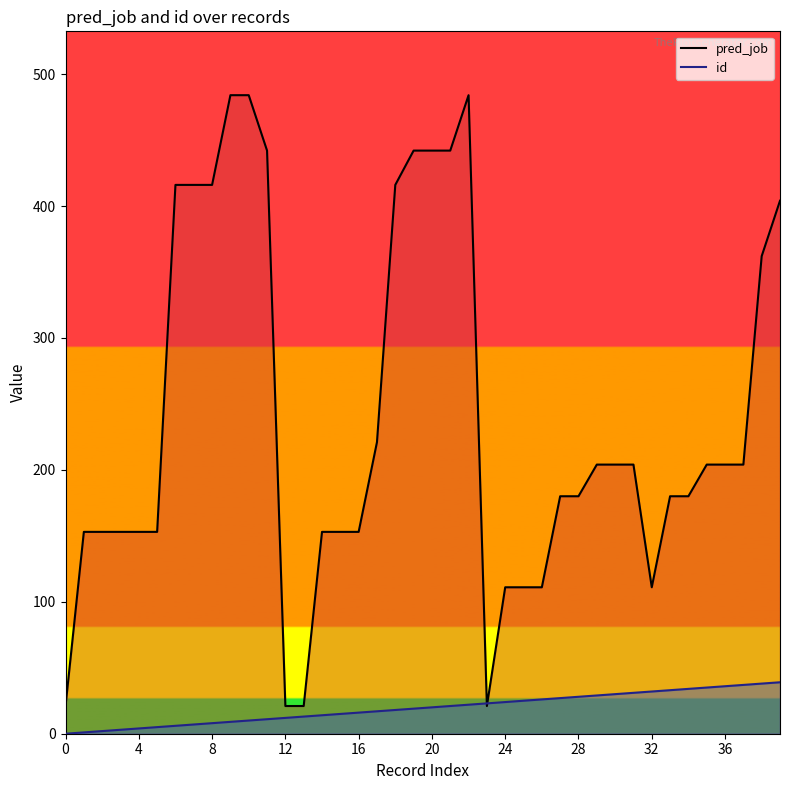

Between 16 and 38, which series saw the biggest shift?

pred_job_line